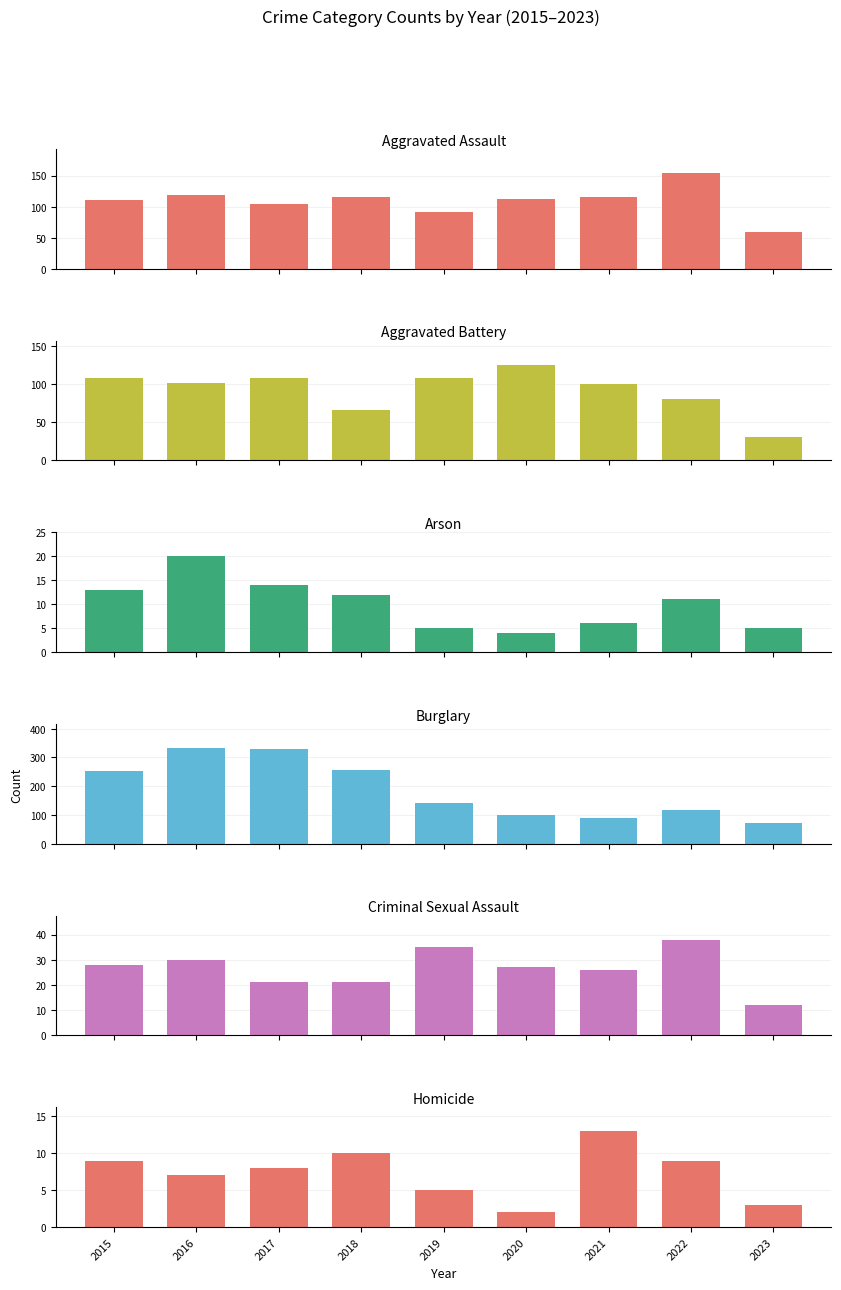

What is the approximate value of Burglary at 2016, to the nearest 50?

350